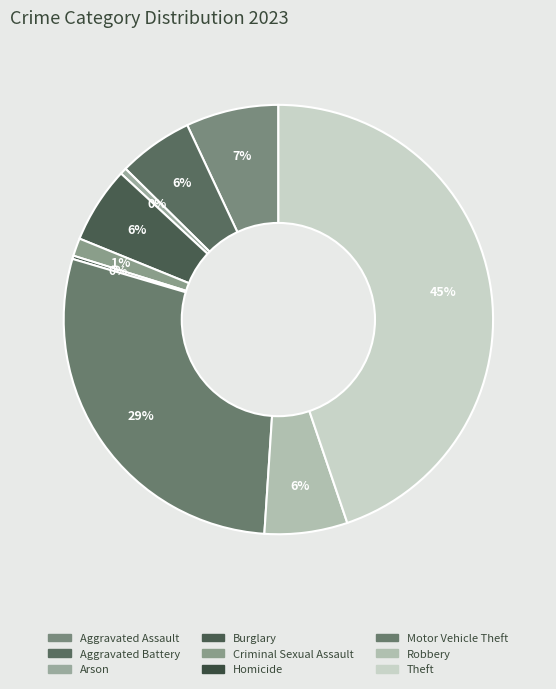

Approximately how many times larger is the value at Theft compared to Arson?

91.5